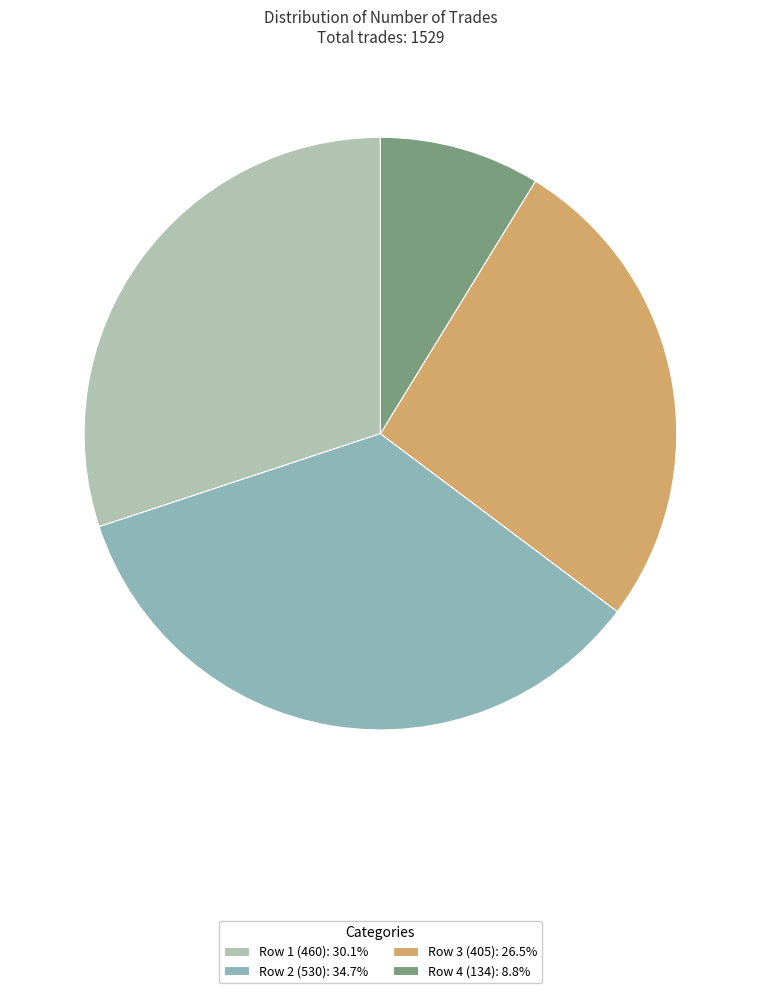

Which slice is the largest?

530